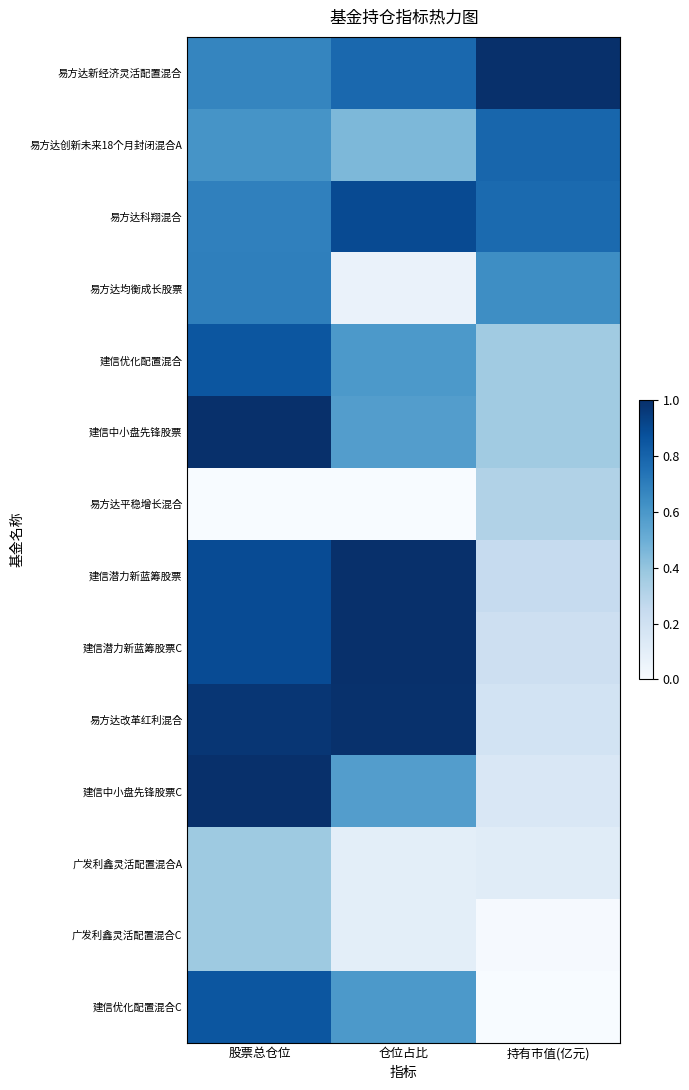

Reading left to right, what are all the values shown in this chart?

易方达新经济灵活配置混合: 股票总仓位=0.7	仓位占比=0.8	持有市值(亿元)=1.0
易方达创新未来18个月封闭混合A: 股票总仓位=0.6	仓位占比=0.5	持有市值(亿元)=0.8
易方达科翔混合: 股票总仓位=0.7	仓位占比=0.9	持有市值(亿元)=0.8
易方达均衡成长股票: 股票总仓位=0.7	仓位占比=0.1	持有市值(亿元)=0.6
建信优化配置混合: 股票总仓位=0.9	仓位占比=0.6	持有市值(亿元)=0.4
建信中小盘先锋股票: 股票总仓位=1.0	仓位占比=0.6	持有市值(亿元)=0.4
易方达平稳增长混合: 股票总仓位=0.0	仓位占比=0.0	持有市值(亿元)=0.3
建信潜力新蓝筹股票: 股票总仓位=0.9	仓位占比=1.0	持有市值(亿元)=0.2
建信潜力新蓝筹股票C: 股票总仓位=0.9	仓位占比=1.0	持有市值(亿元)=0.2
易方达改革红利混合: 股票总仓位=1.0	仓位占比=1.0	持有市值(亿元)=0.2
建信中小盘先锋股票C: 股票总仓位=1.0	仓位占比=0.6	持有市值(亿元)=0.2
广发利鑫灵活配置混合A: 股票总仓位=0.4	仓位占比=0.1	持有市值(亿元)=0.1
广发利鑫灵活配置混合C: 股票总仓位=0.4	仓位占比=0.1	持有市值(亿元)=0.0
建信优化配置混合C: 股票总仓位=0.9	仓位占比=0.6	持有市值(亿元)=0.0